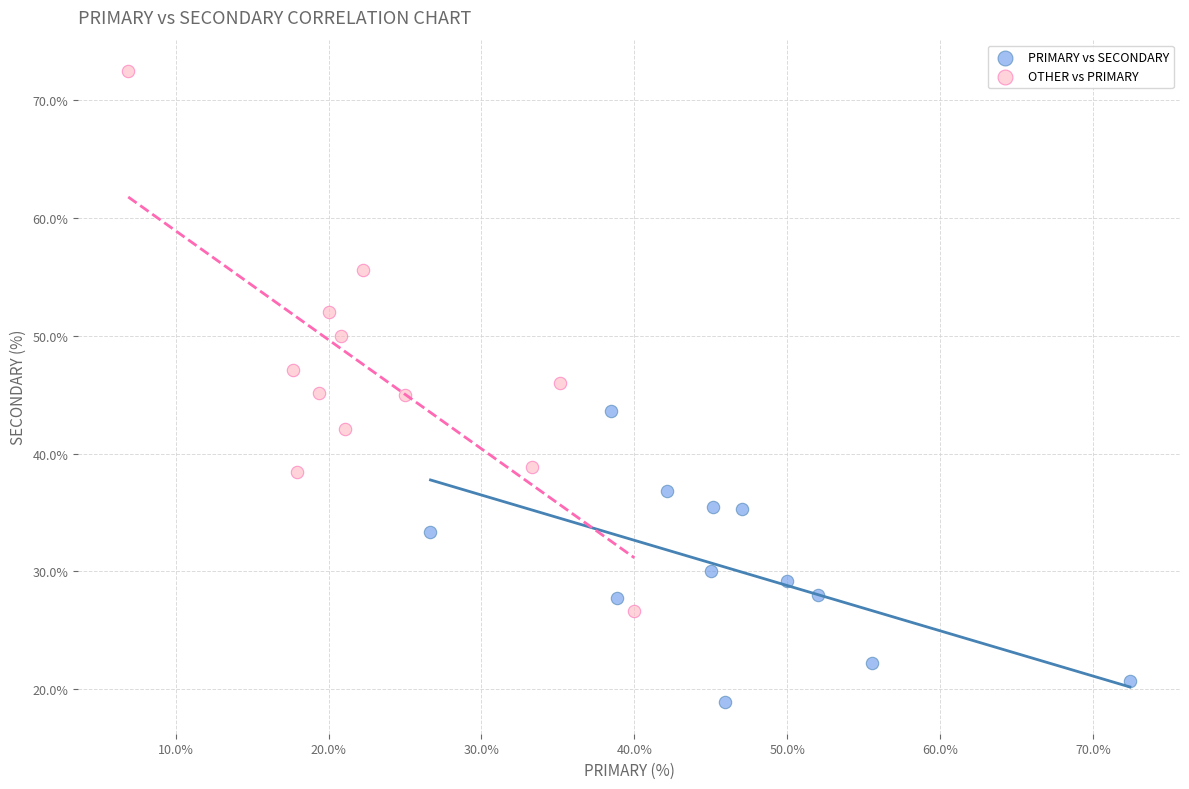

Which series contains the highest Y value?

OTHER vs PRIMARY